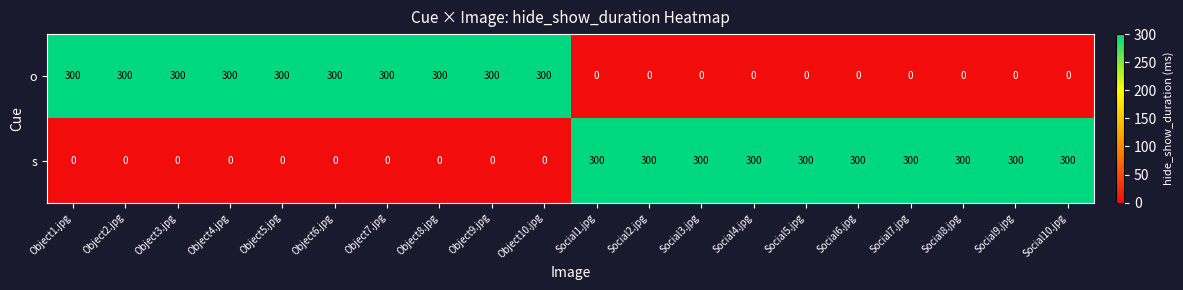

What is the spread (max minus min) of values at Object7.jpg?

300